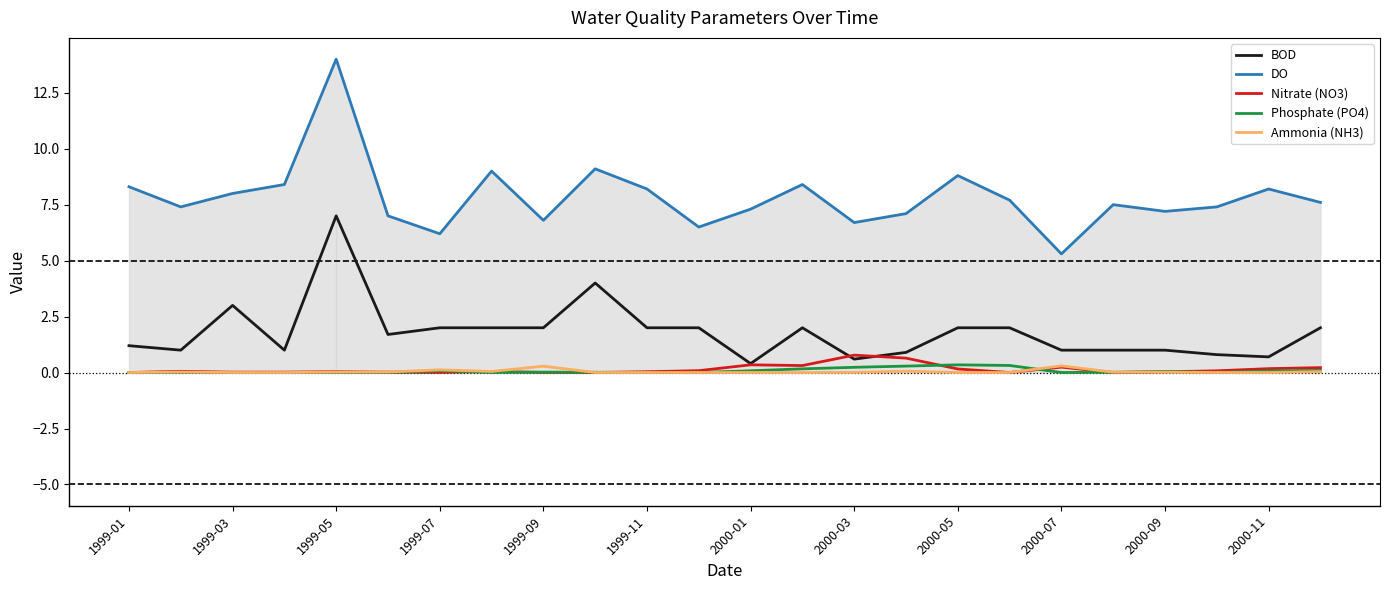

How many data points in BOD are above 2?

3